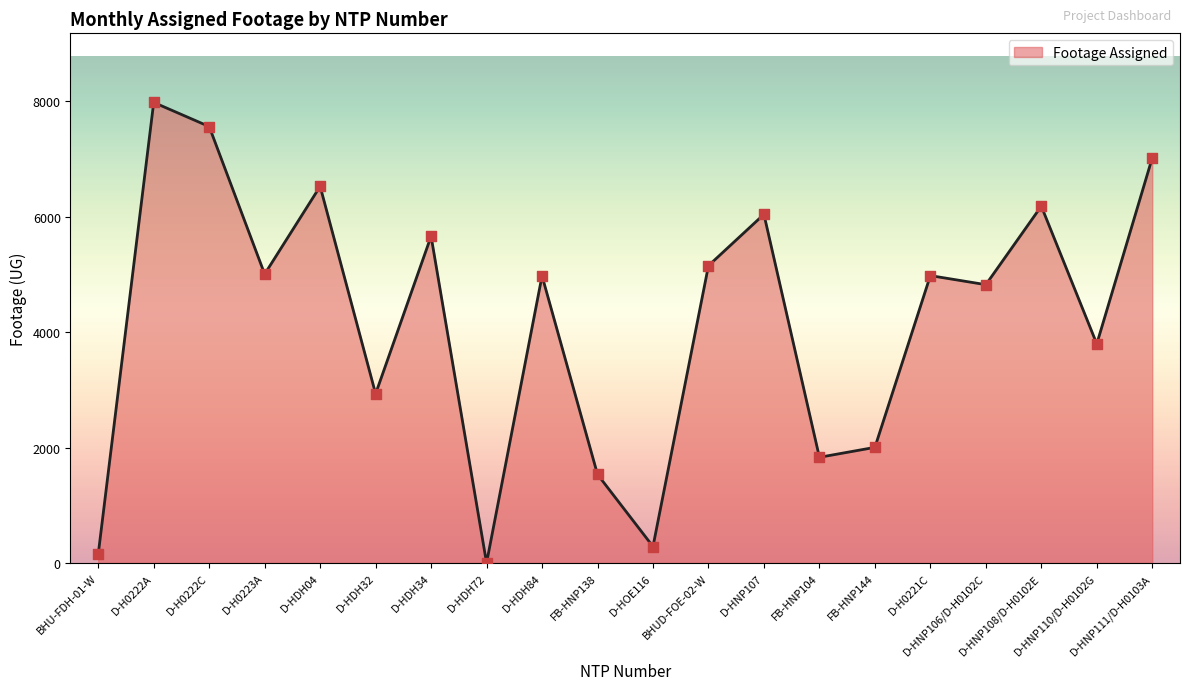

Between D-HDH72 and D-HDH32, which is larger?

D-HDH32